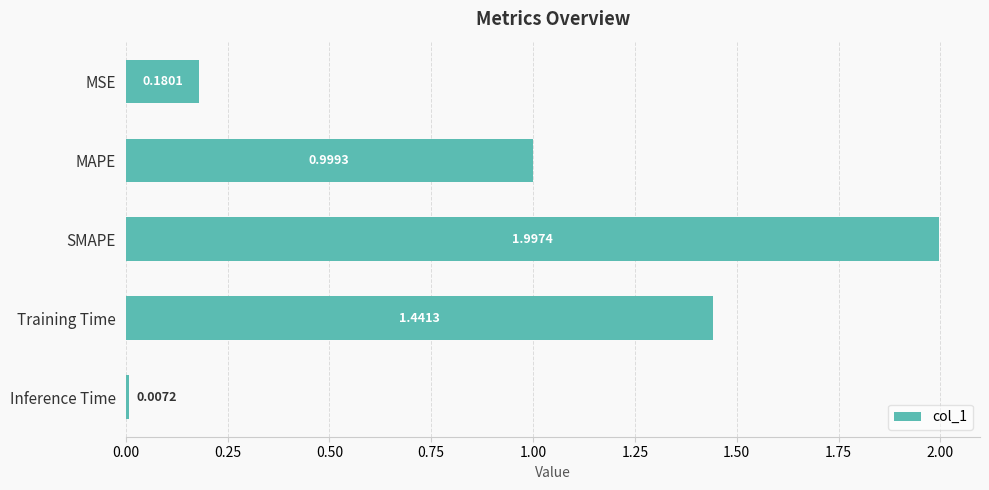

What is the label of the 1st bar from the bottom?

Inference Time